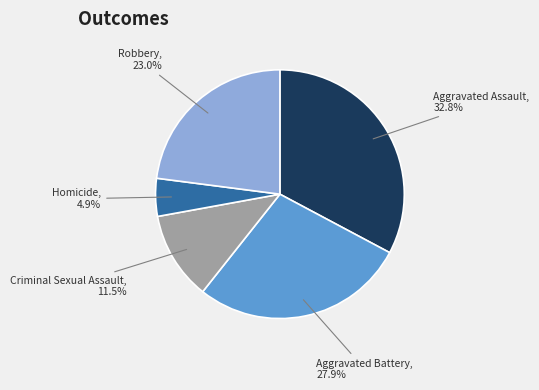

Which slice is the smallest?

Homicide